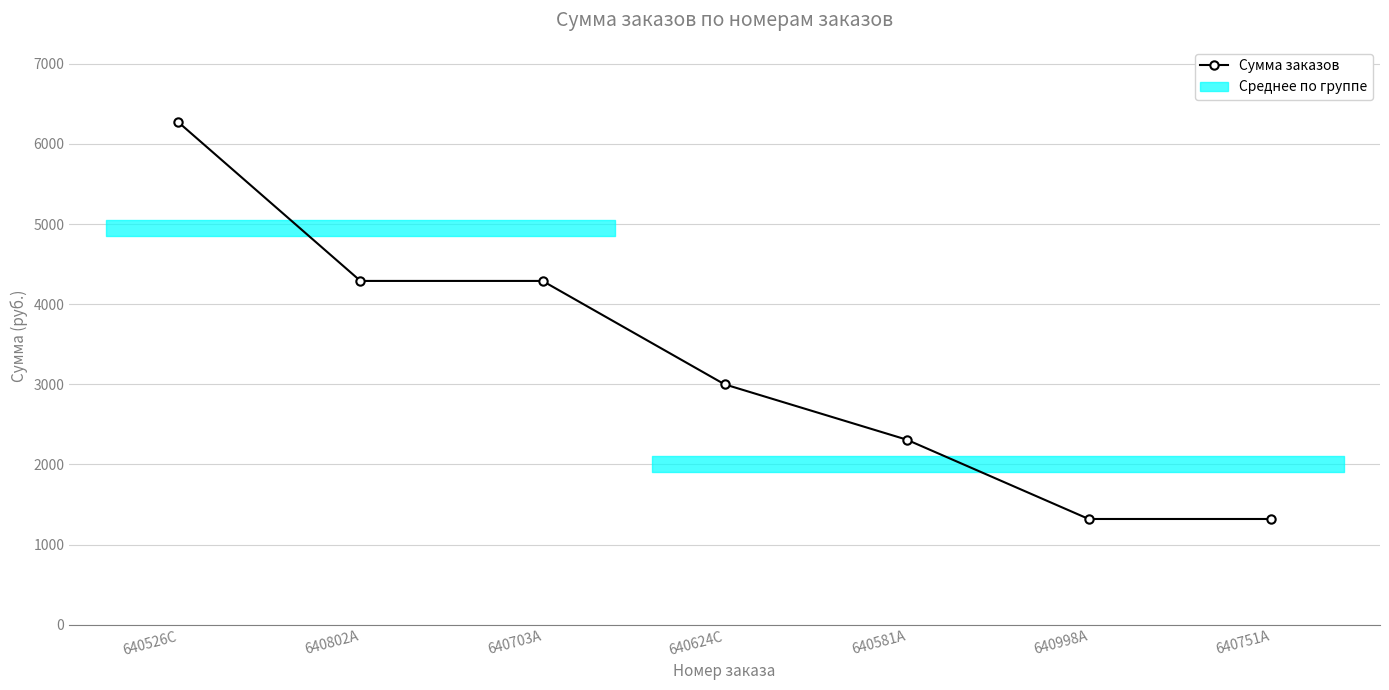

Between 640581A and 640526C, which is larger?

640526C